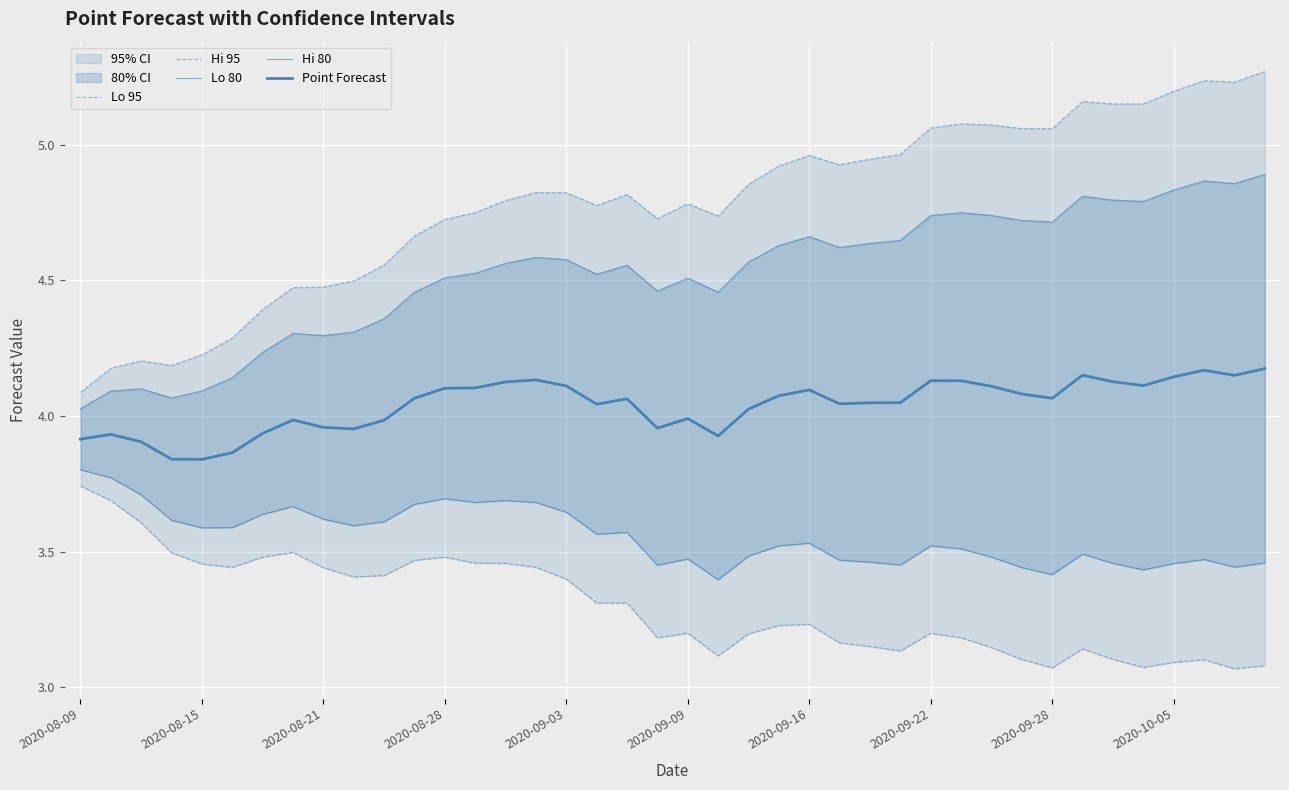

How many lines are shown in the chart?

5